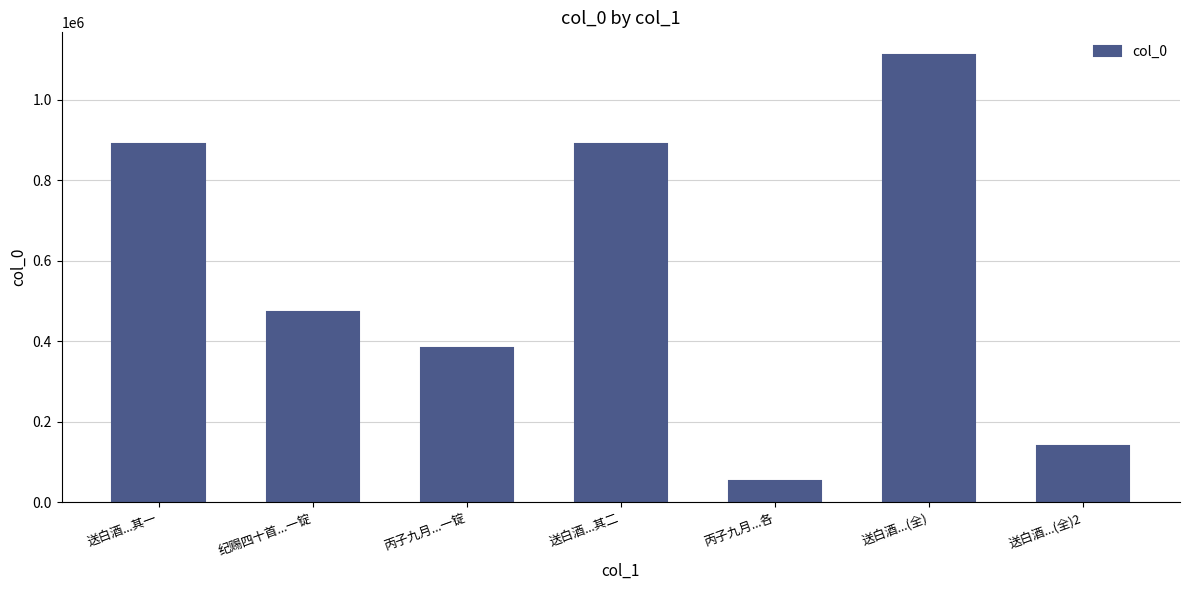

At which label is the value closest to 582566?

纪赐四十首...一锭